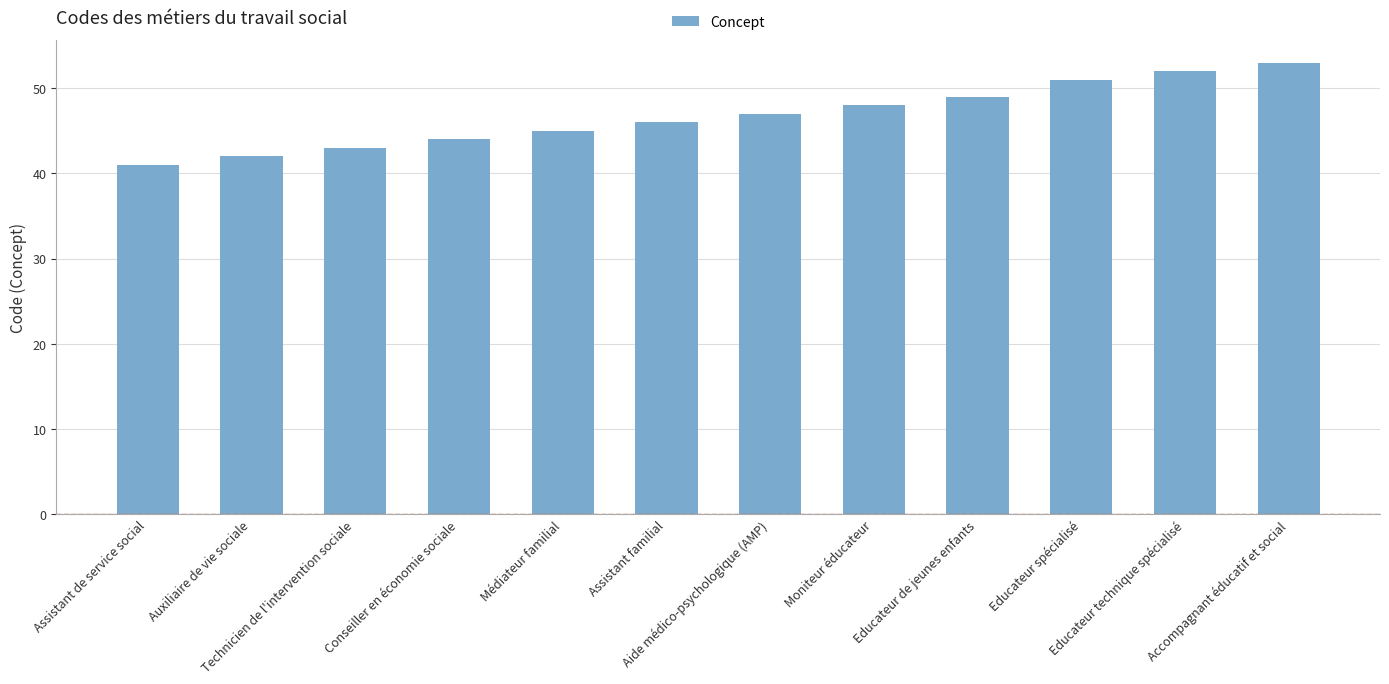

The chart shows a value of 43 at Technicien de l'intervention sociale. True or false?

True